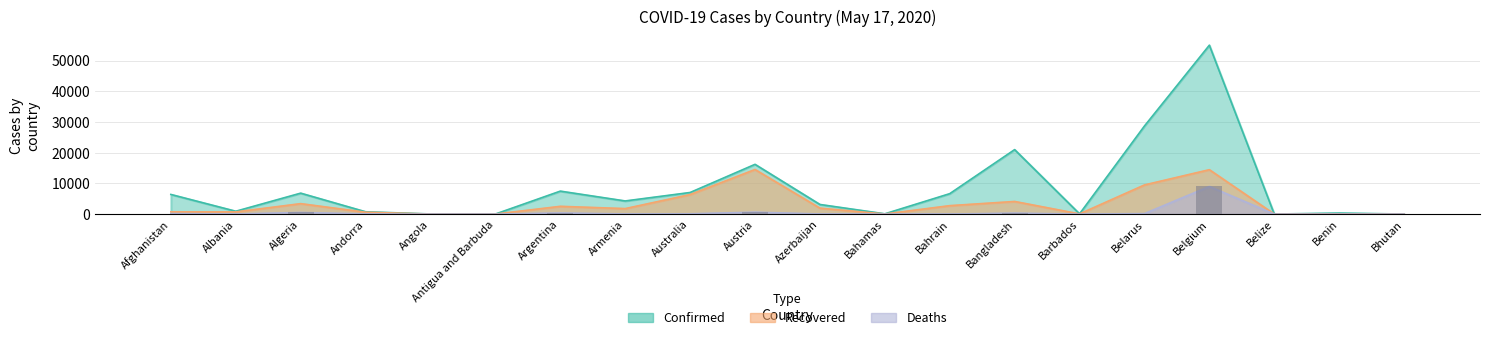

What is the label of the 9th bar from the right?

Bahamas